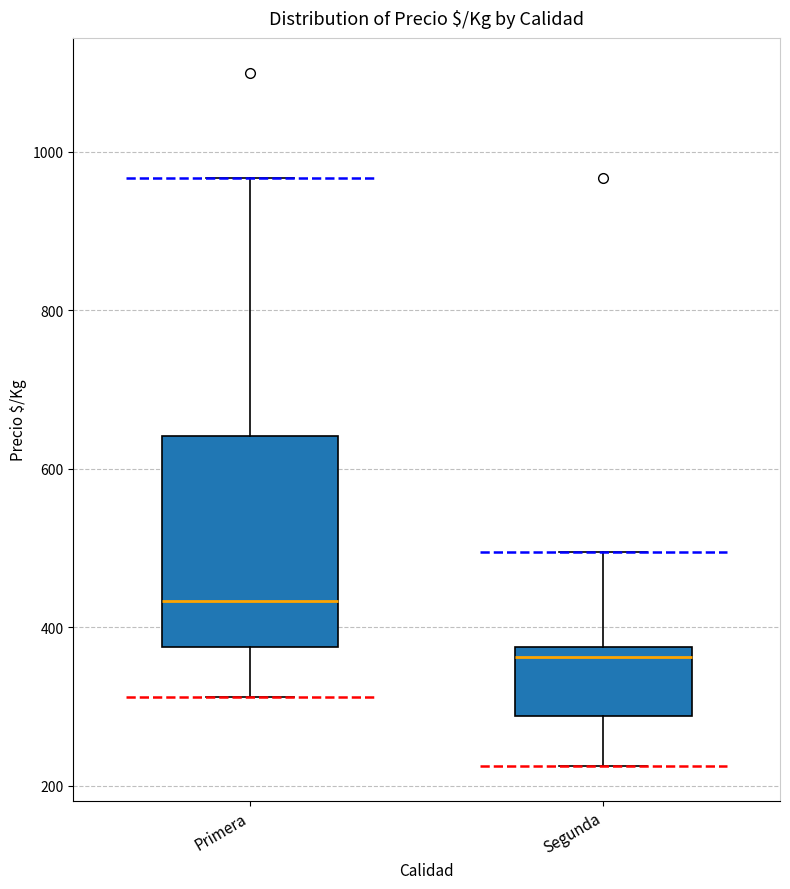

Reading left to right, transcribe this box plot: for each box, give where its median line is, the range the box spans, and where its two whiskers end, as read against the y-axis. The values are not printed on the chart, so give them approximately, as read against the axis.

Primera: median 440, box 380 to 640, whiskers 320 to 960
Segunda: median 360, box 280 to 380, whiskers 220 to 500